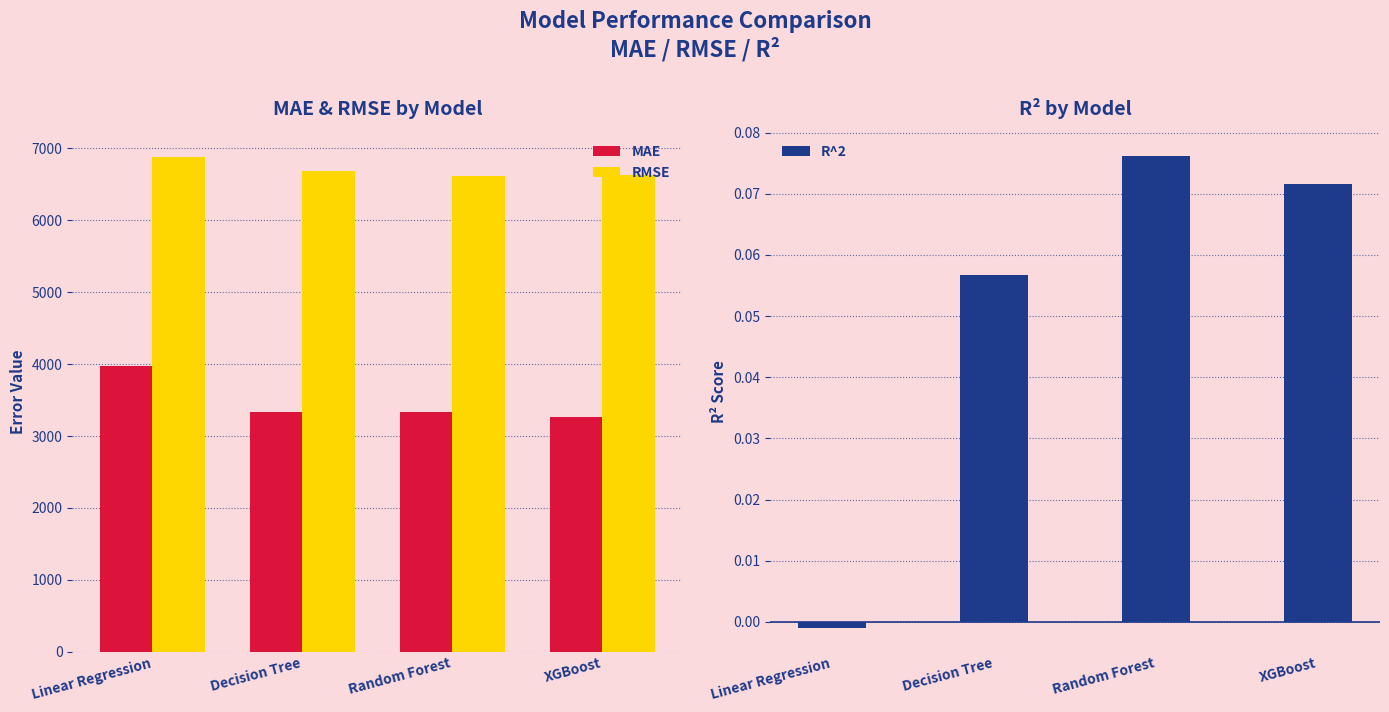

Rank the series by their maximum value, from lowest to highest.

R^2, MAE, RMSE